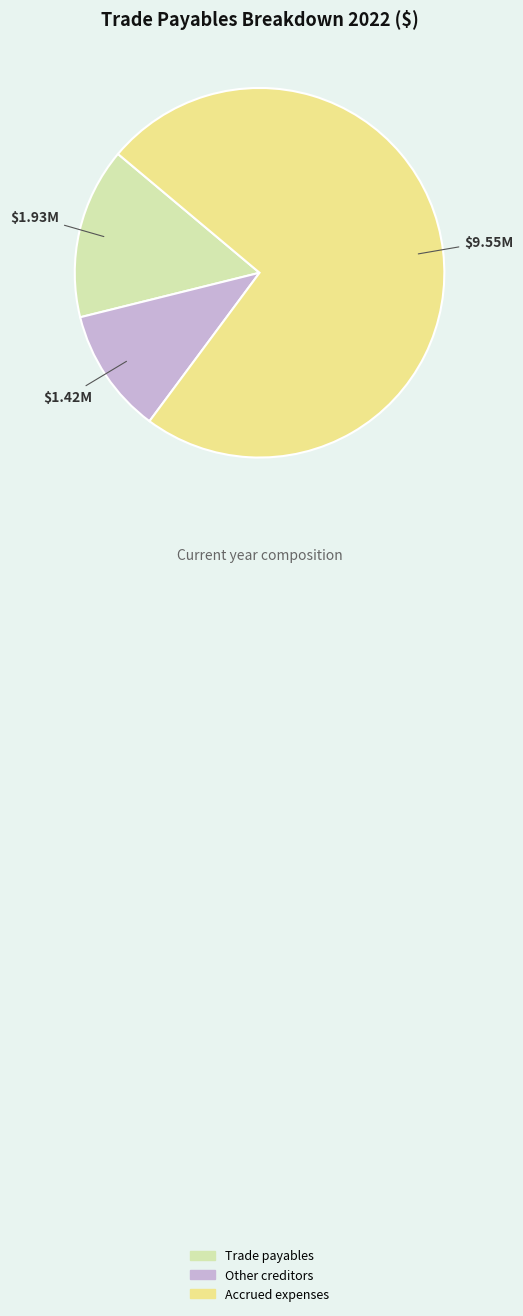

Is Accrued expenses the majority of the pie?

Yes